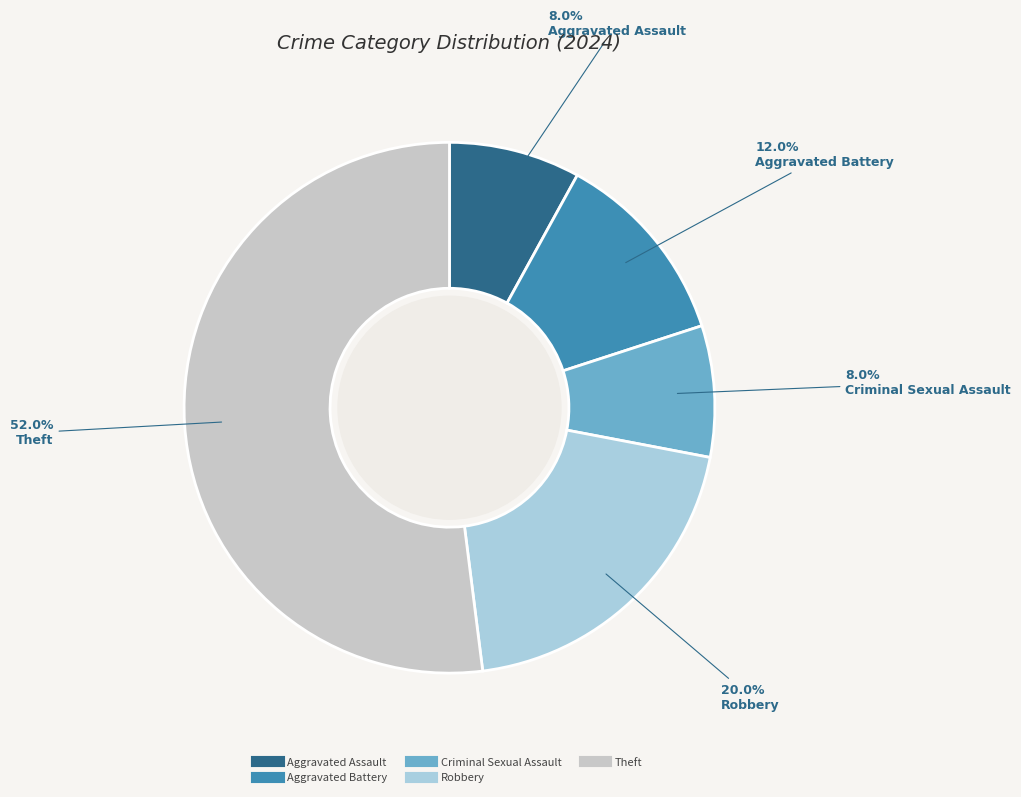

Is it true that Aggravated Battery is 24% of the pie?

False